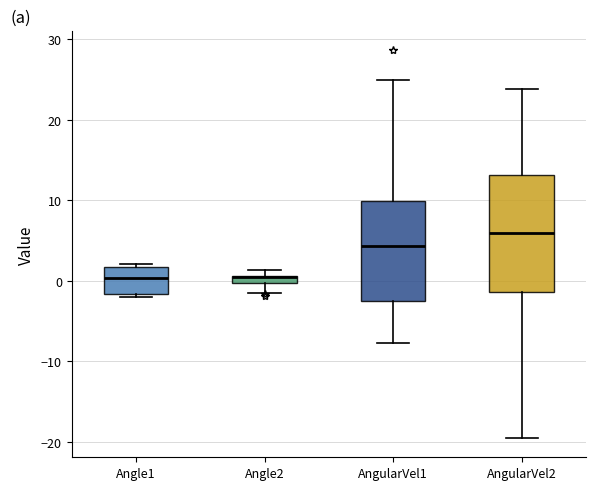

Where does the lower whisker of the box for AngularVel2 end on the y-axis? The values are not printed on the chart, so give them approximately, as read against the axis.

-19